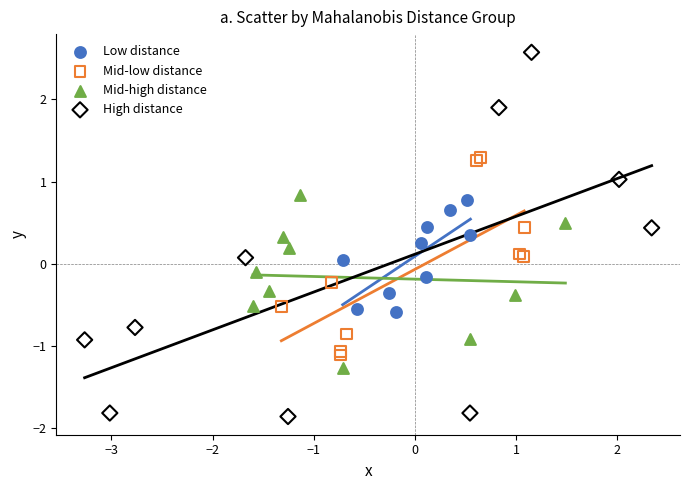

What are all the series names shown in the legend?

Low distance, Mid-low distance, Mid-high distance, High distance